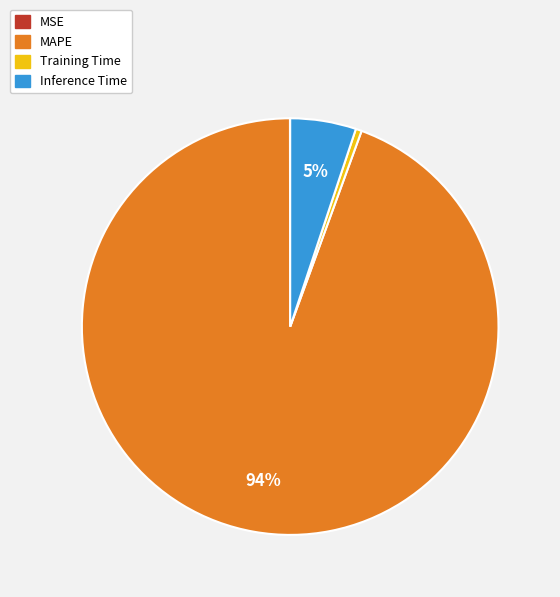

Is it true that MAPE is 81% of the pie?

False